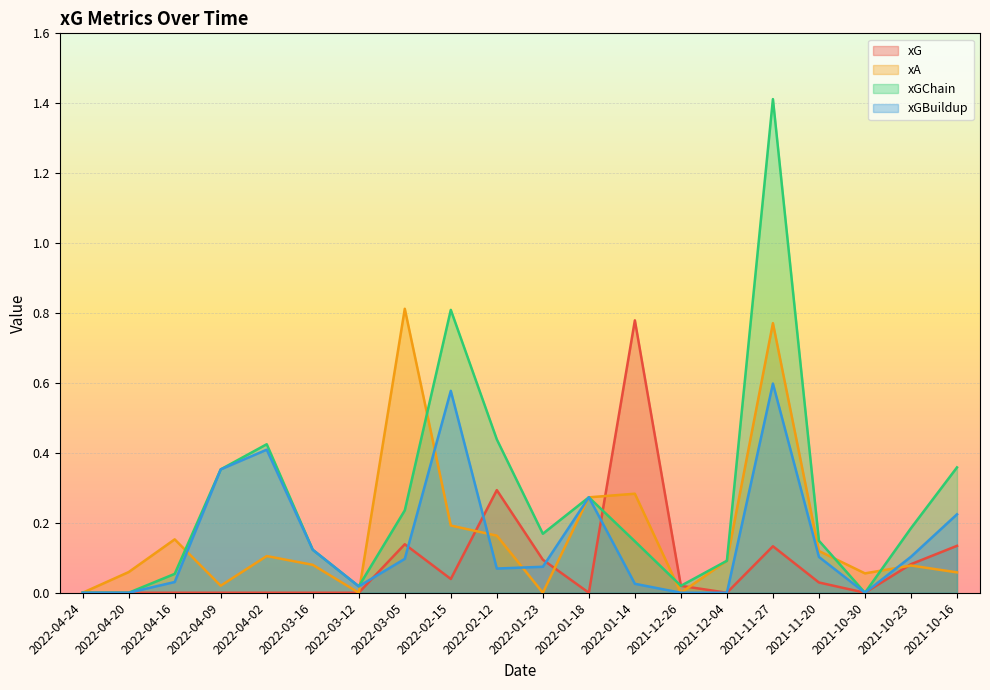

Which category has the highest value across all series?

2021-11-27